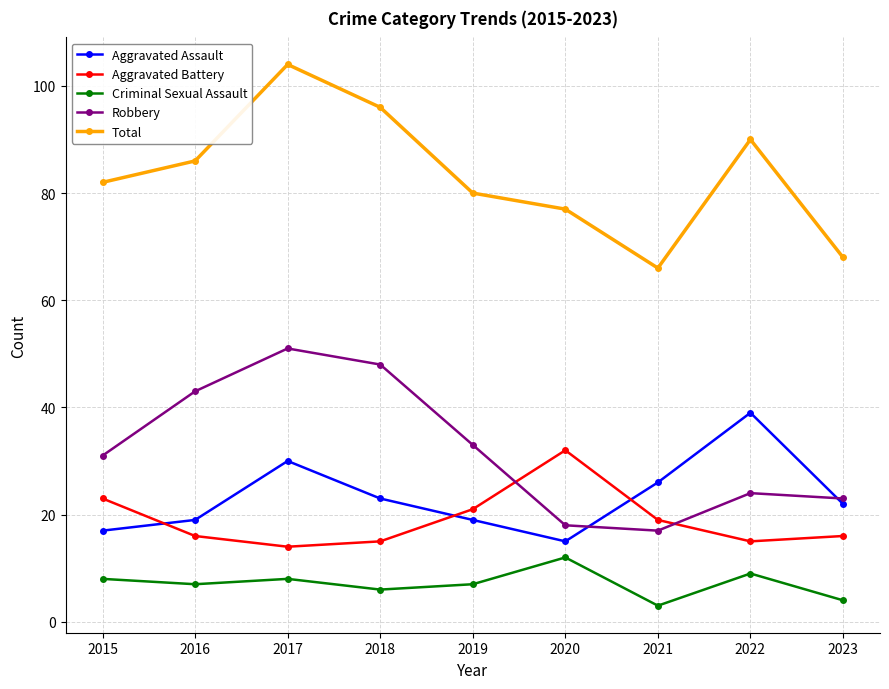

At which category does Aggravated Assault reach its first local valley?

2020